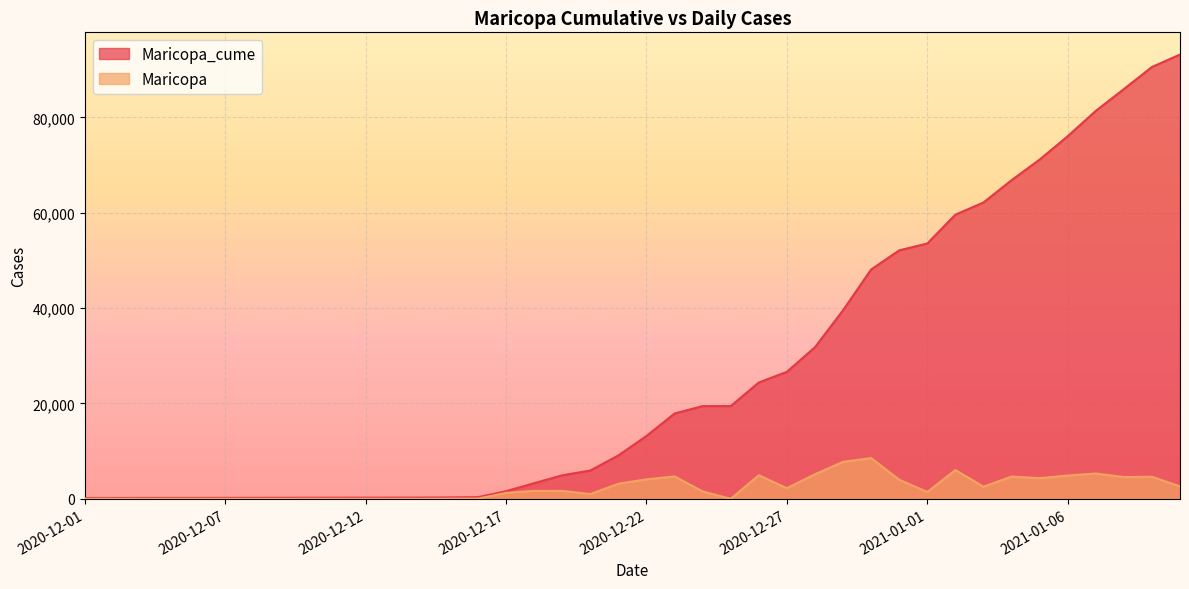

True or false: Maricopa_cume has a value of 16575 at 2021-01-06.

False